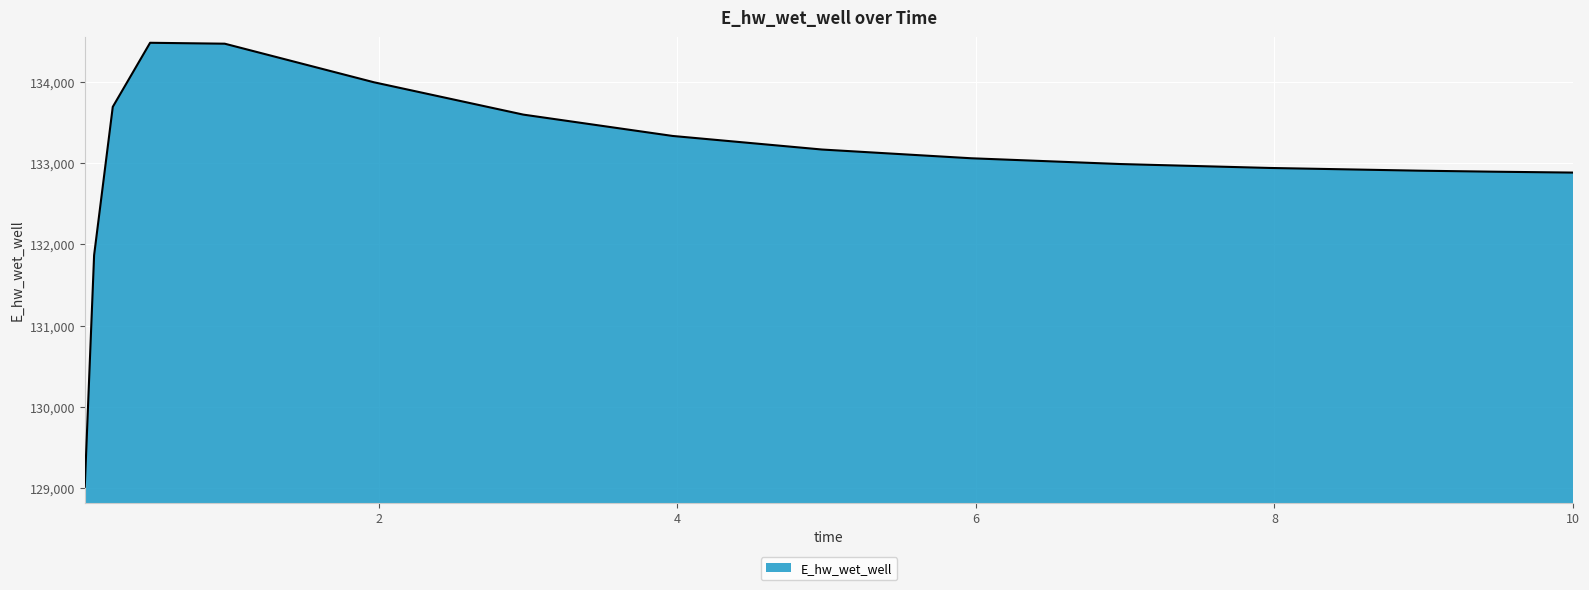

What is the greatest value displayed?

134482.3